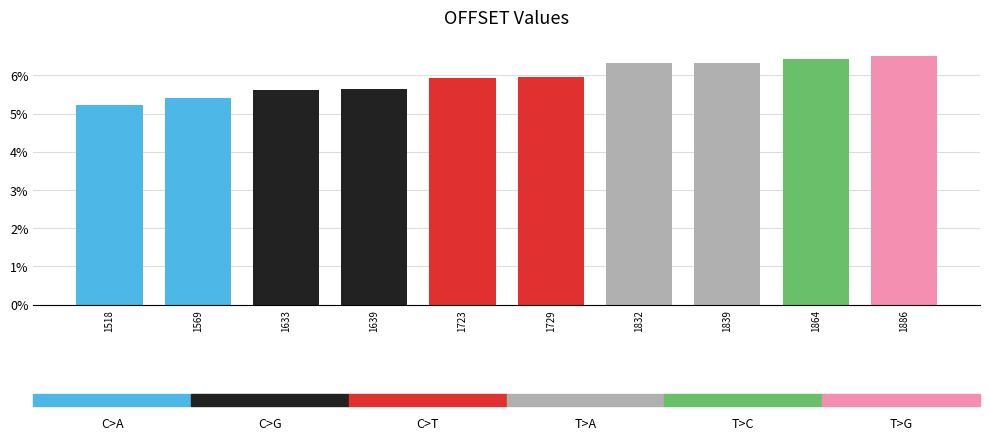

True or false: the data shows 3.0 at 1518.

False